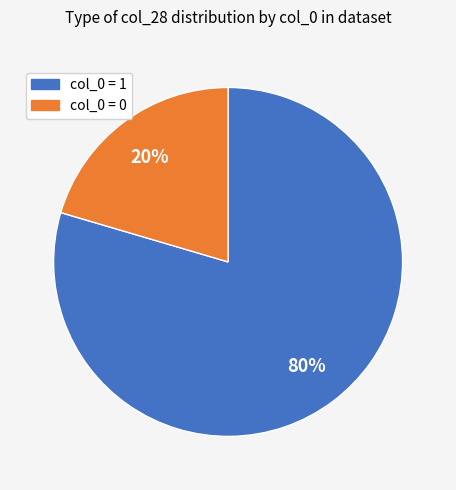

Is there any slice that represents more than half of the pie?

Yes